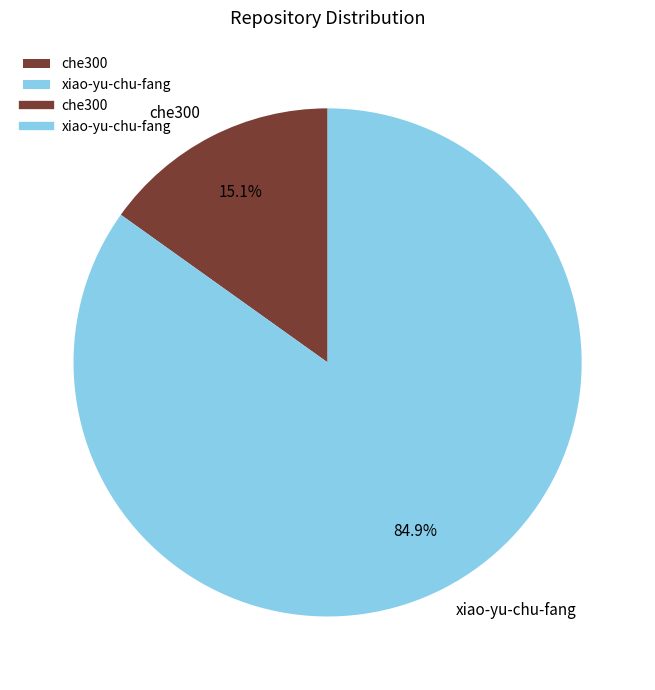

True or false: xiao-yu-chu-fang accounts for 85% of the total.

True